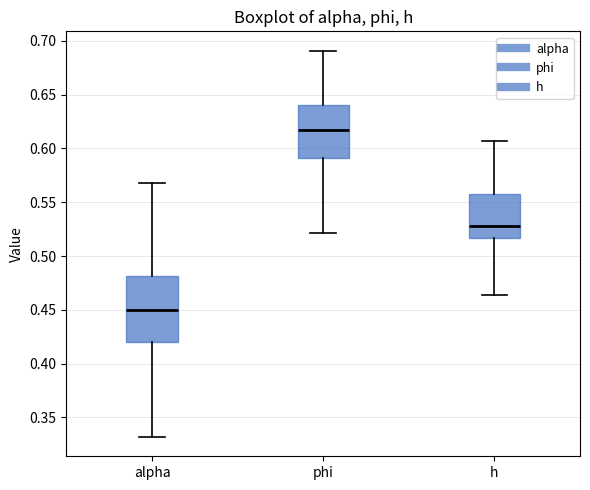

Which box has the highest median line?

phi